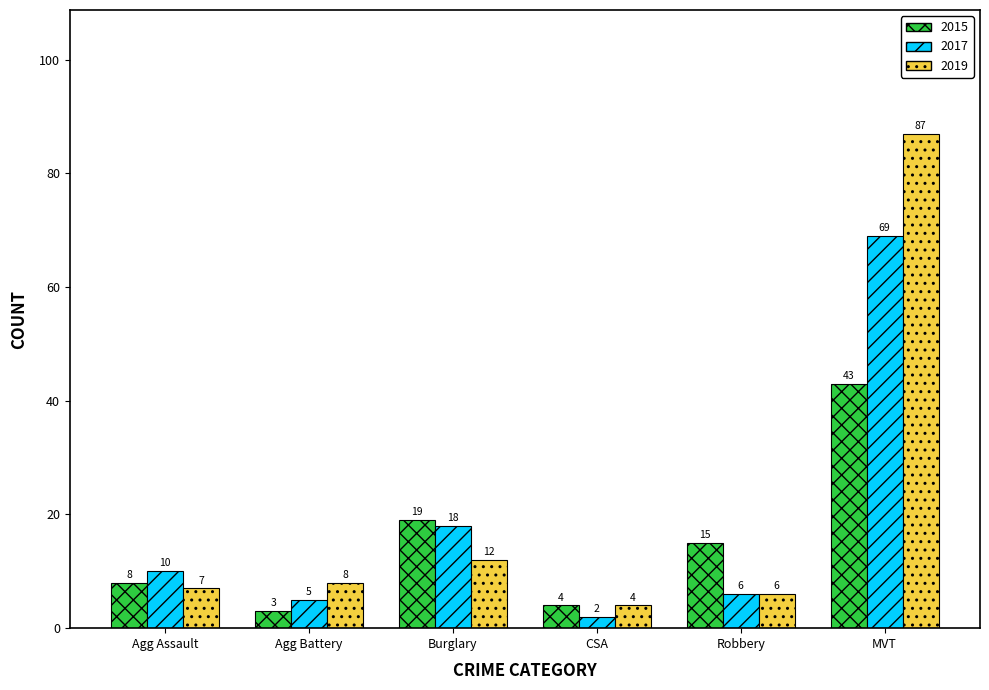

Which category has the highest value in the 2017 series?

MVT